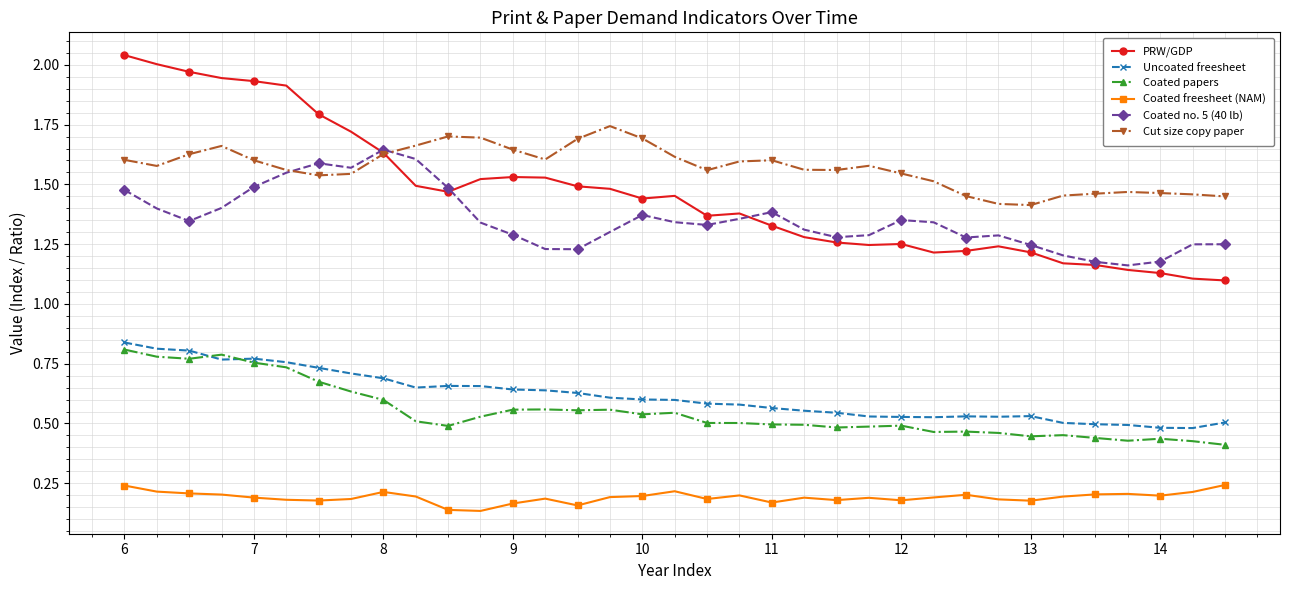

Which series has the largest range (max minus min)?

PRW/GDP